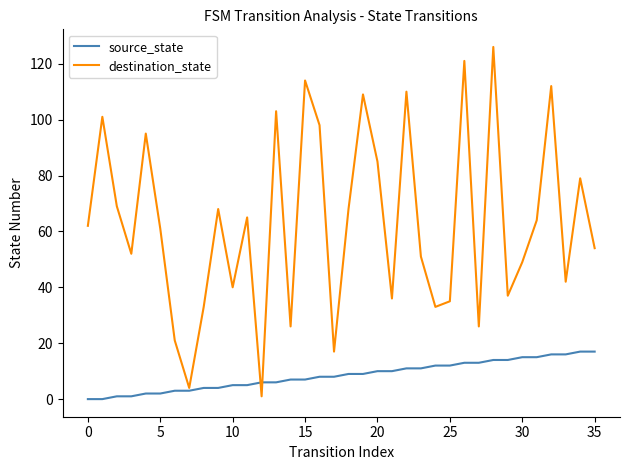

What is the maximum value shown in the chart?

126